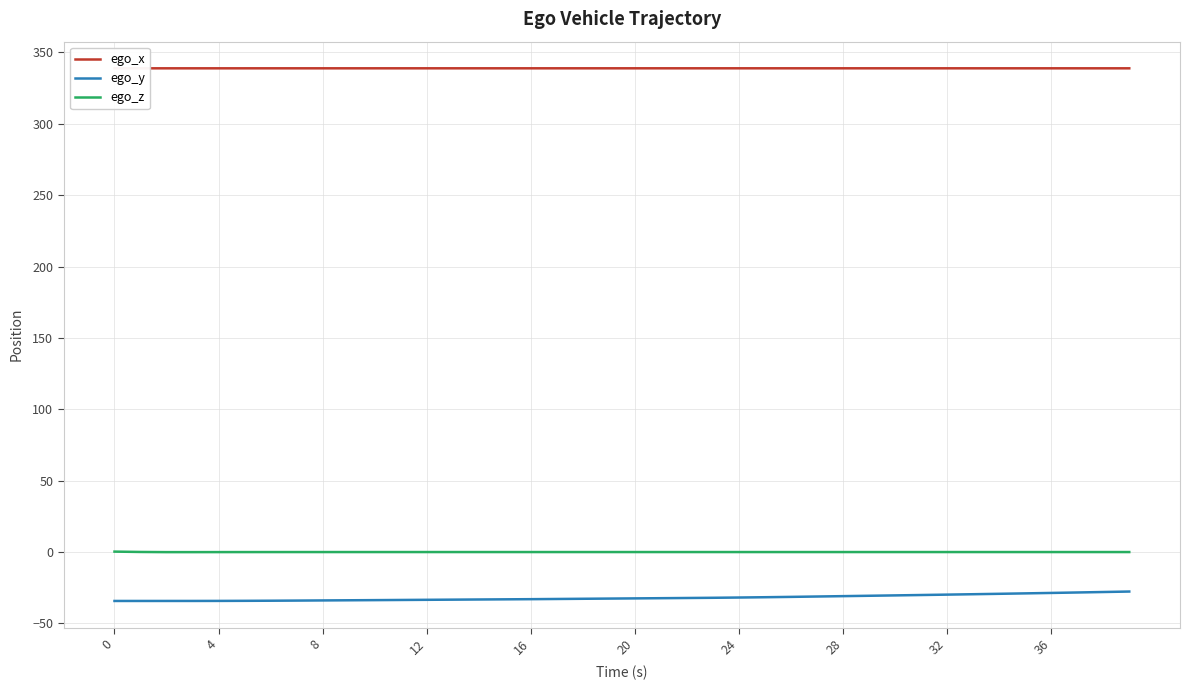

List the series in order of their peak value, highest first.

ego_x, ego_z, ego_y